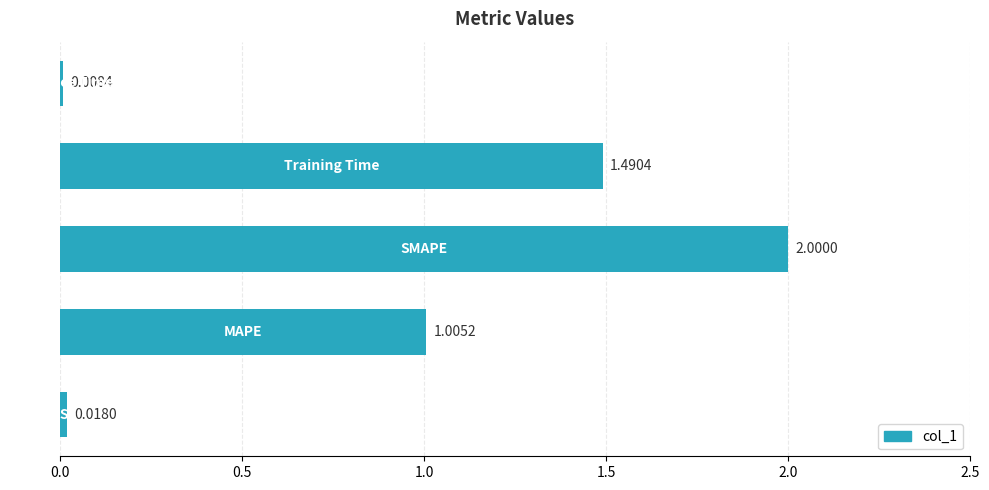

What is the average value?

0.9